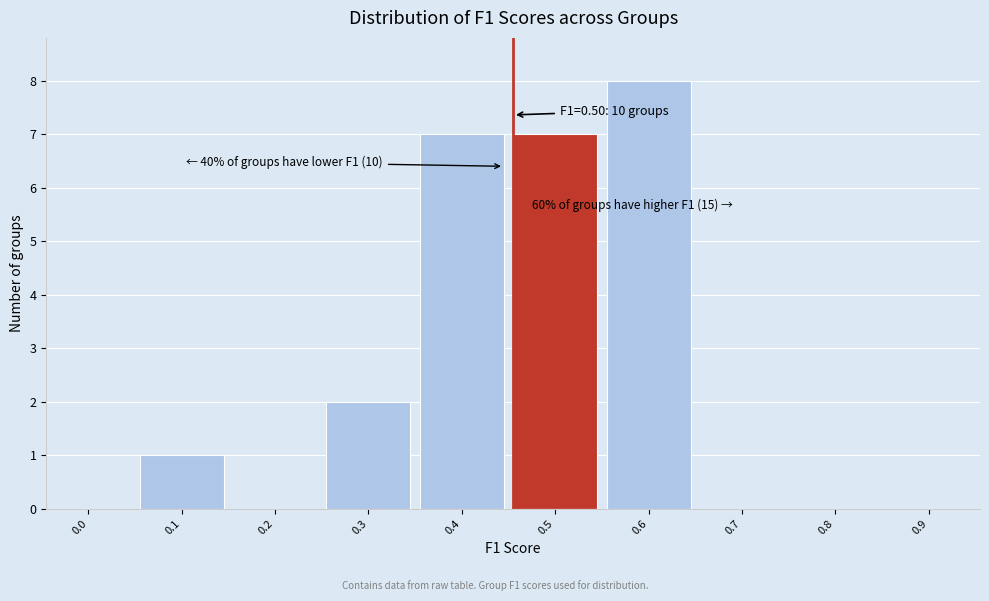

Reading left to right, extract all data points from this chart.

0.0=0	0.1=1	0.2=0	0.3=2	0.4=7	0.5=7	0.6=8	0.7=0	0.8=0	0.9=0